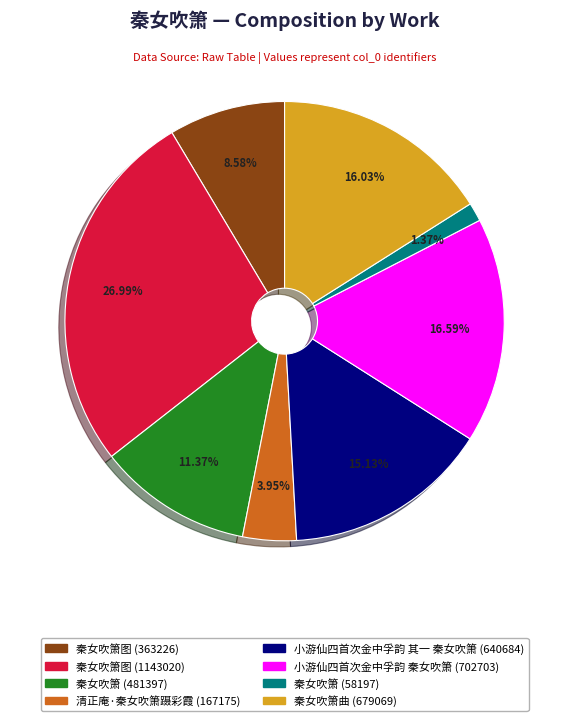

Does any single category account for the majority?

No